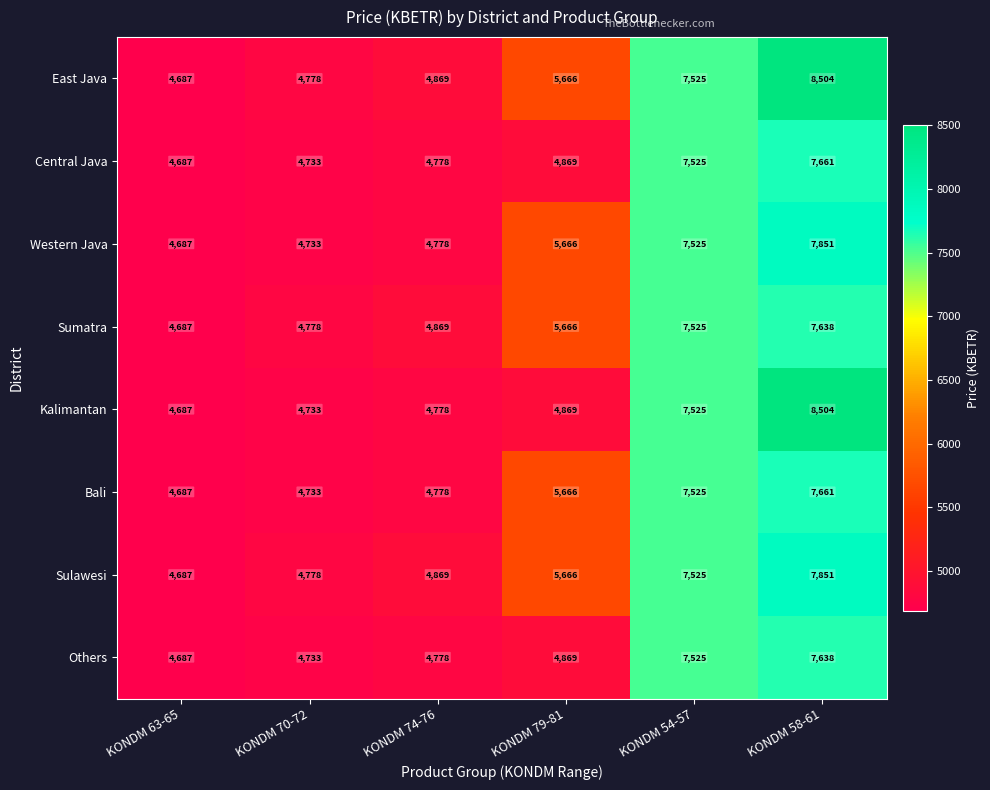

What is the difference between the maximum and minimum values in the Kalimantan series?

3817